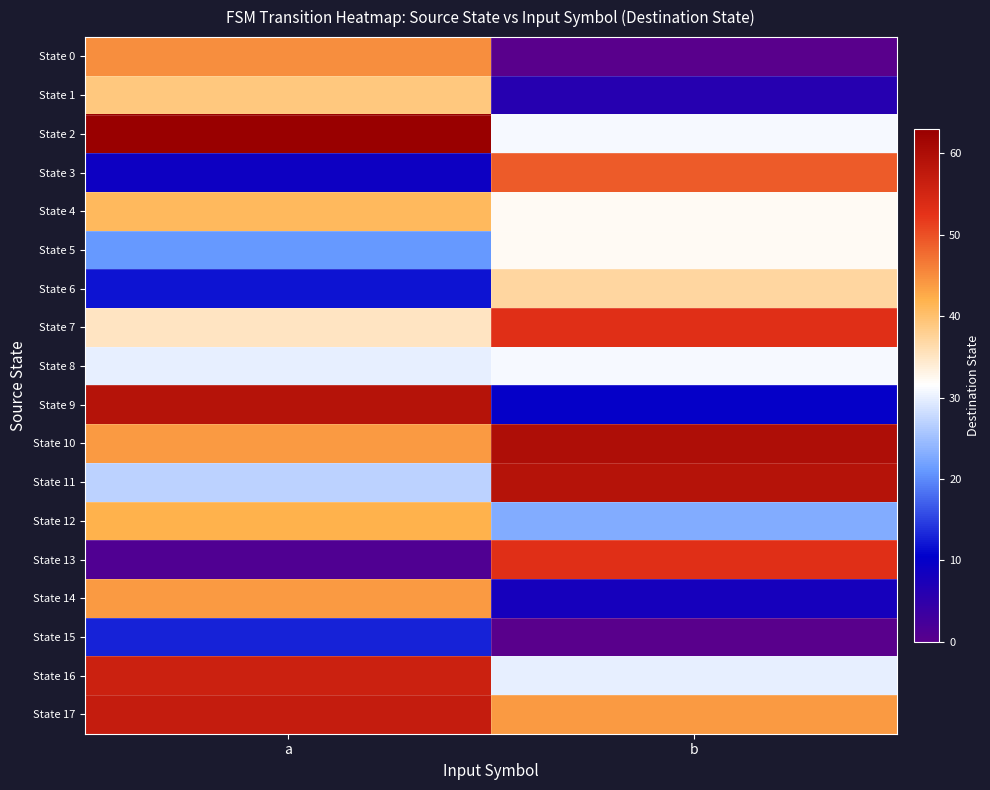

Which series has the largest total across all categories?

State 10